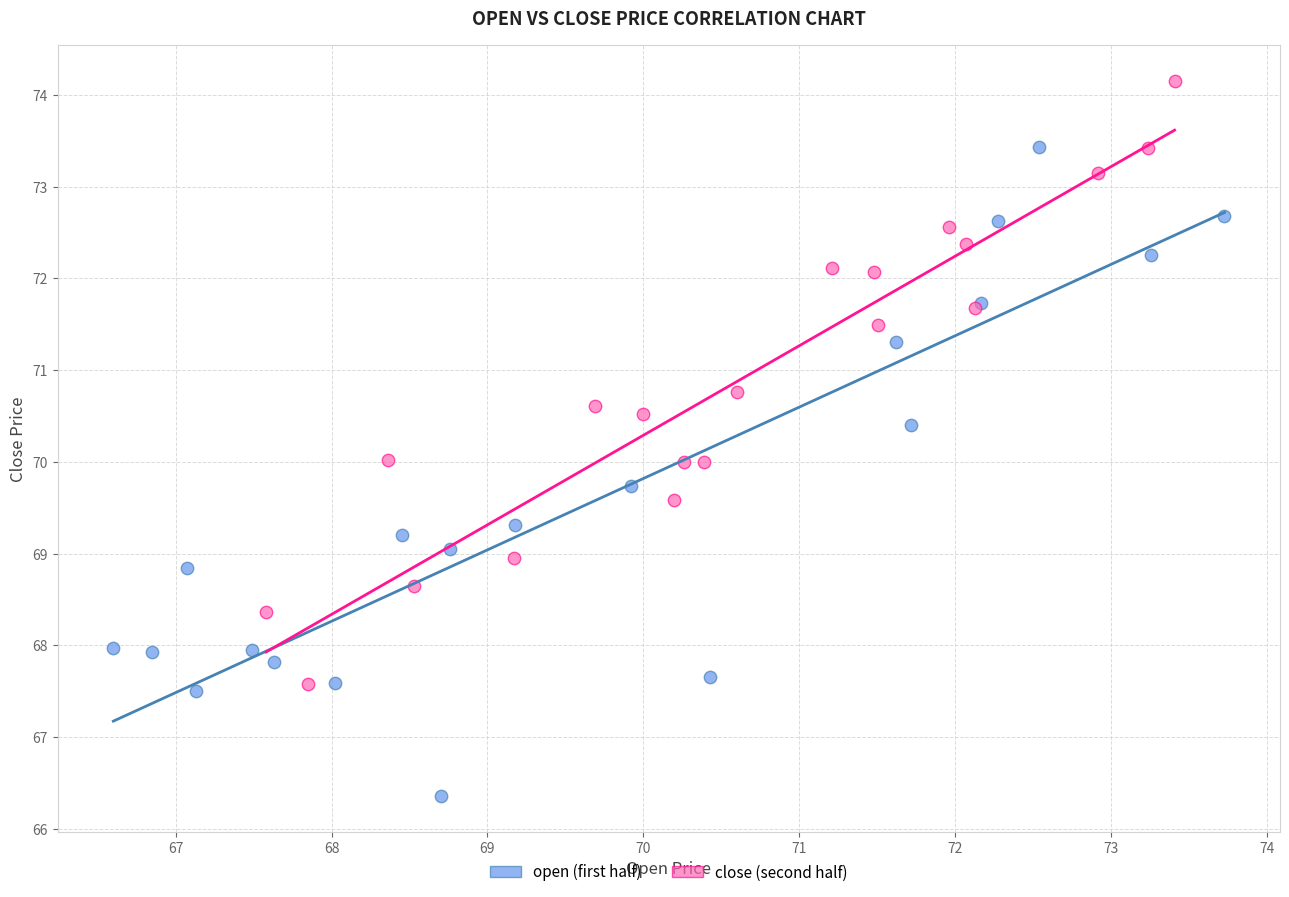

What are all the series names shown in the legend?

open (first half), close (second half)